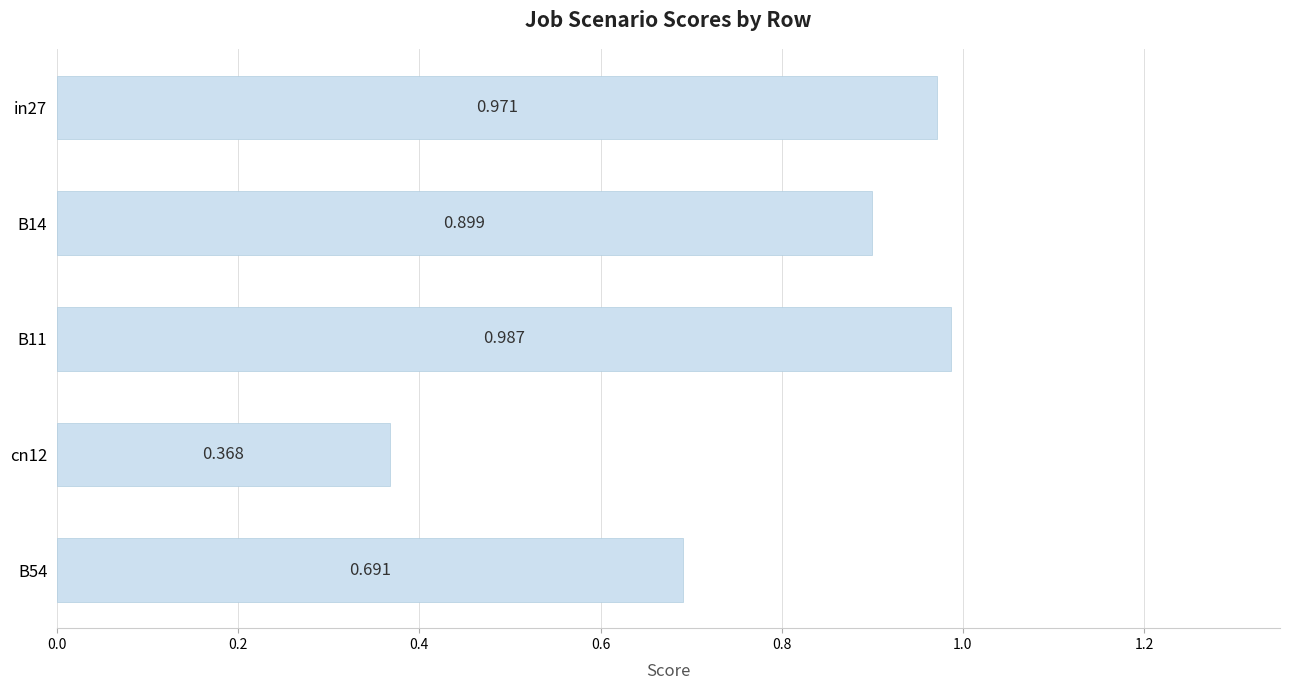

What is the difference between the second highest and second lowest values?

0.3